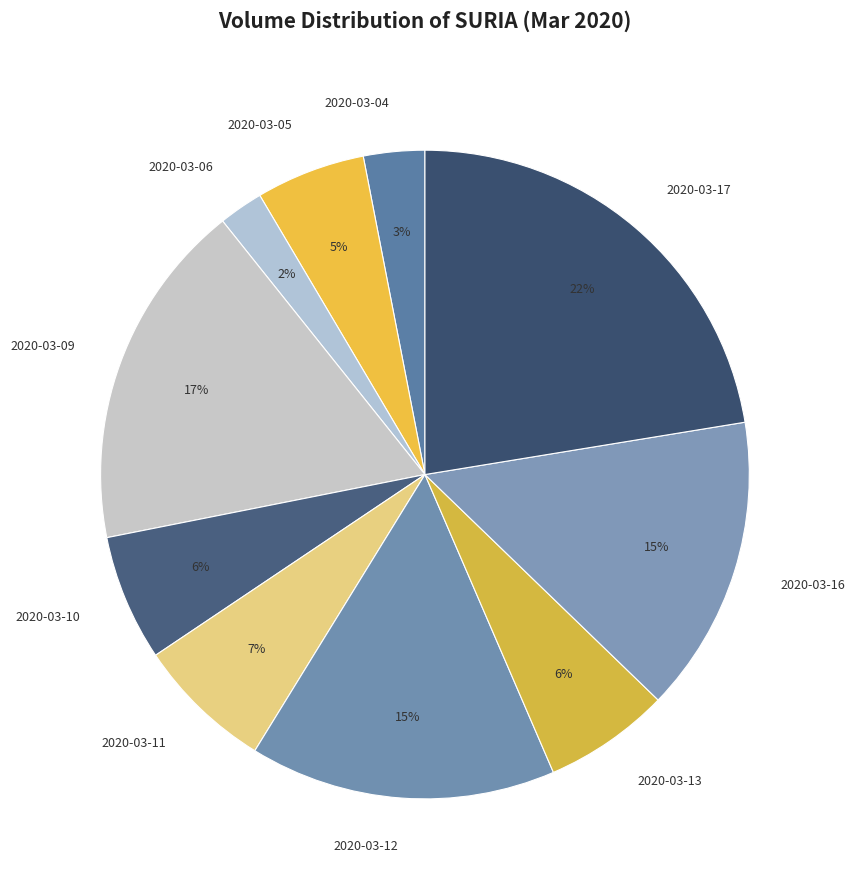

Which category has the smallest portion of the pie?

2020-03-06